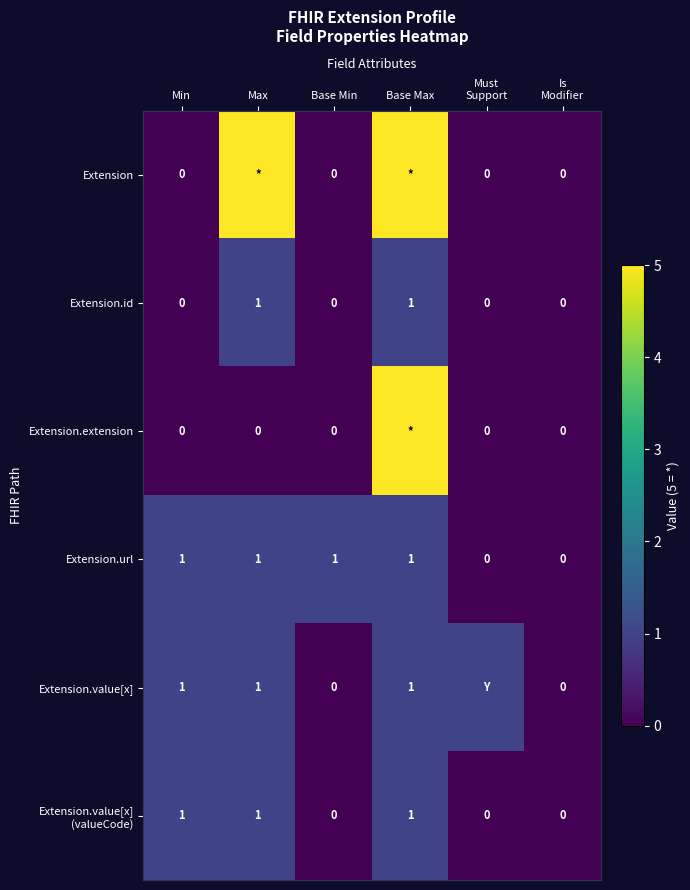

True or false: Extension.id has a value of 1 at Base Max.

True